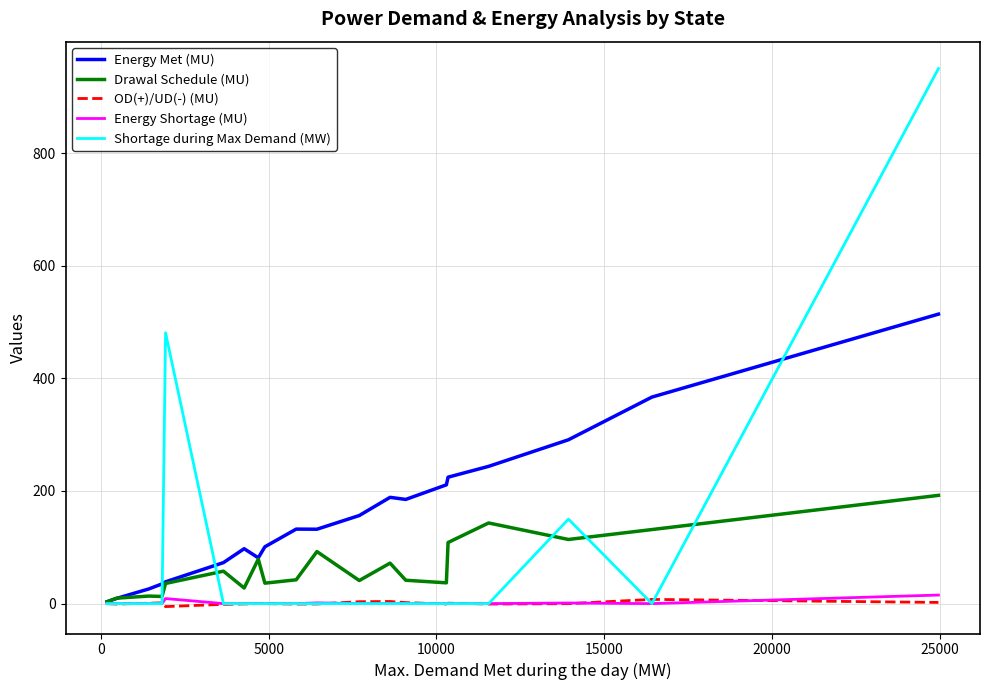

True or false: Shortage during Max Demand (MW) has more than 1 points higher than both neighbors.

True